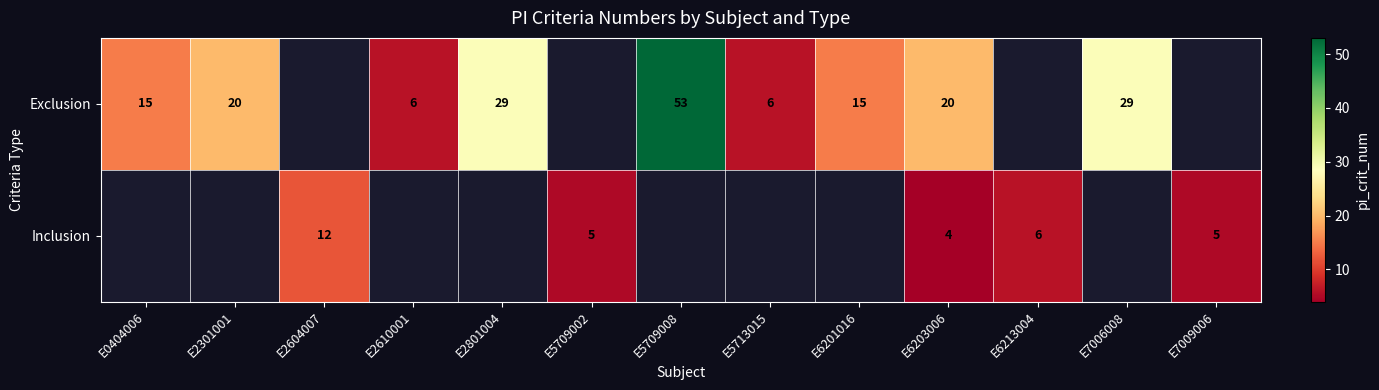

The value of Inclusion at E6213004 is 9. True or false?

False